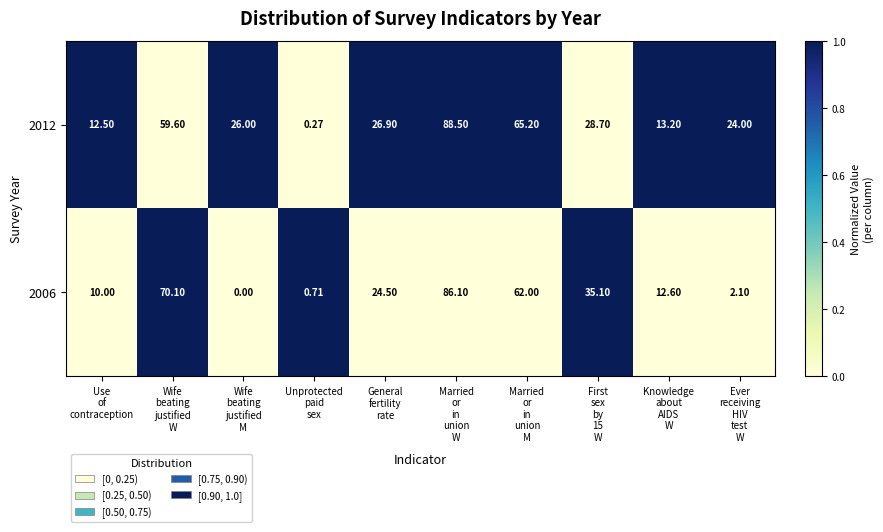

How many categories are shown in the chart?

10